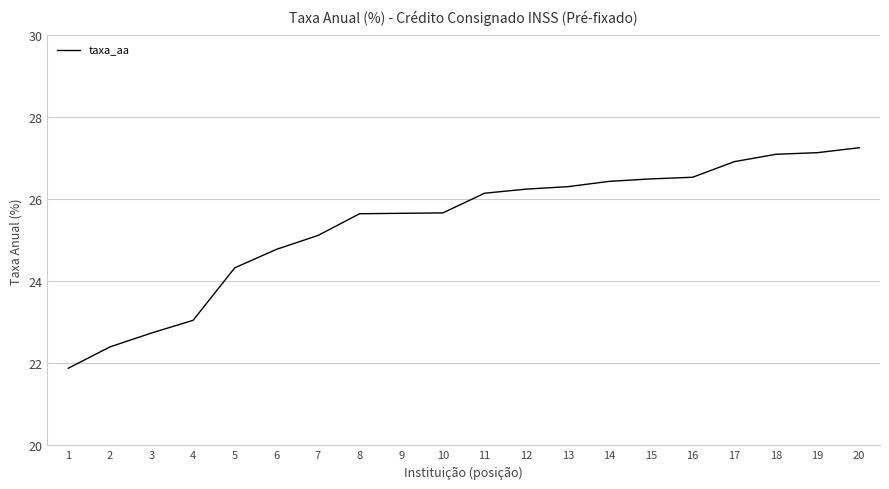

What is the maximum value shown in the chart?

27.3